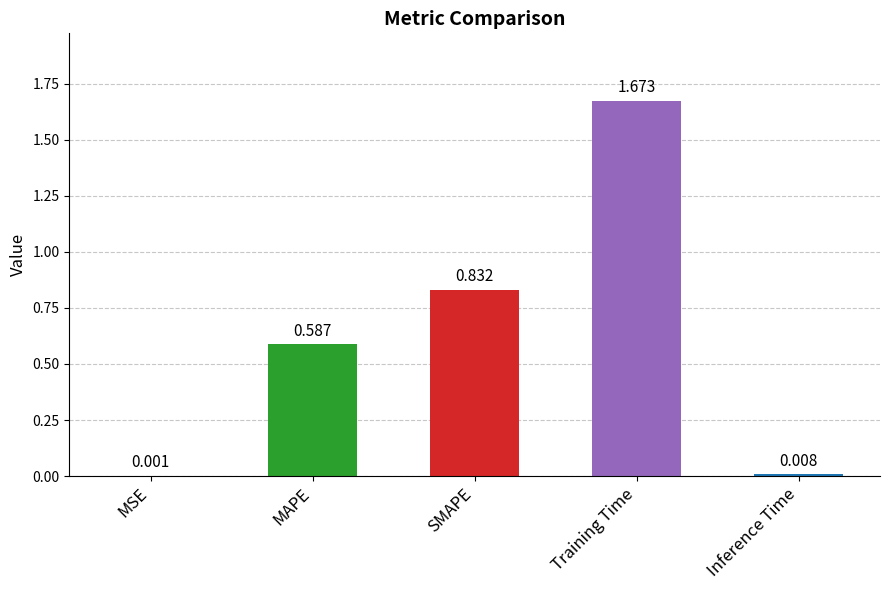

Between MSE and SMAPE, which is larger?

SMAPE